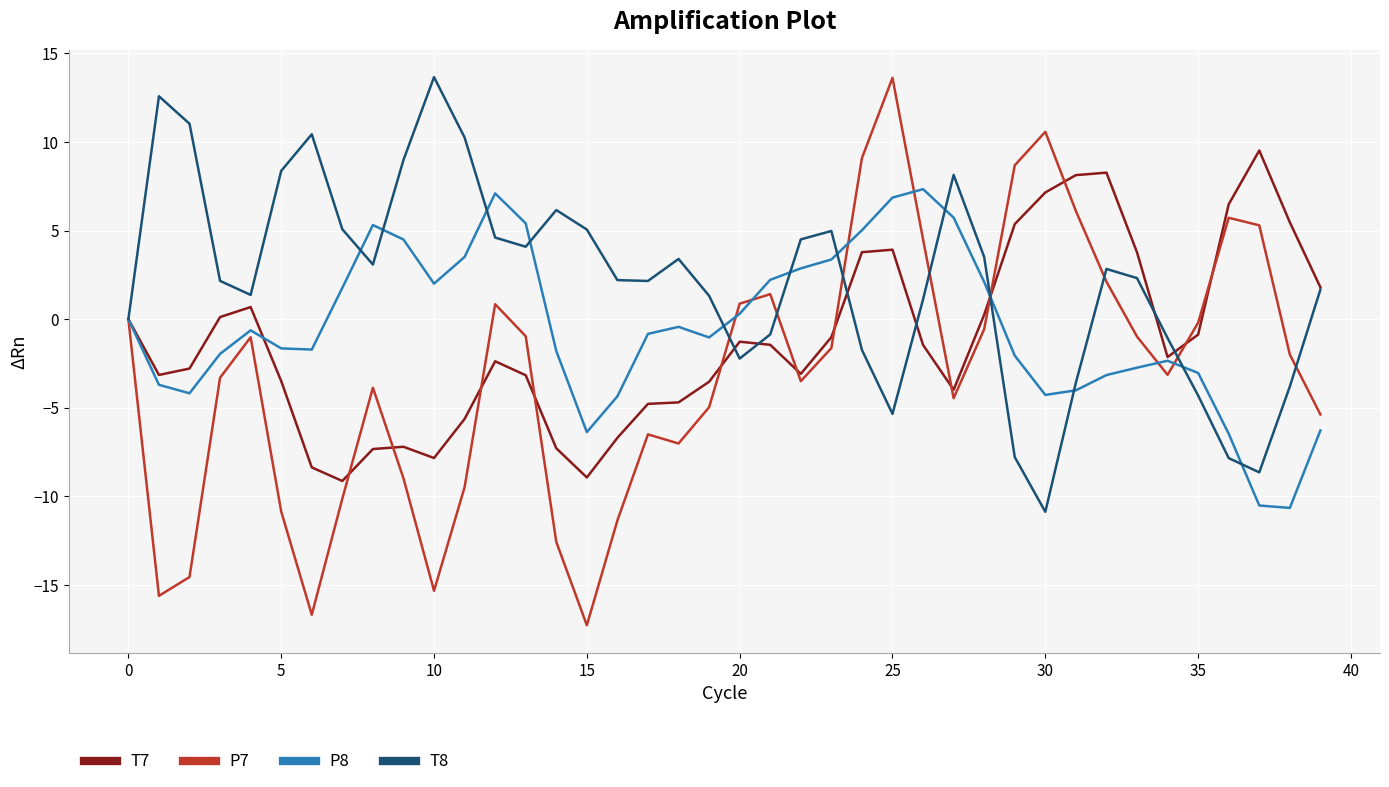

What is the maximum value shown in the chart?

13.7